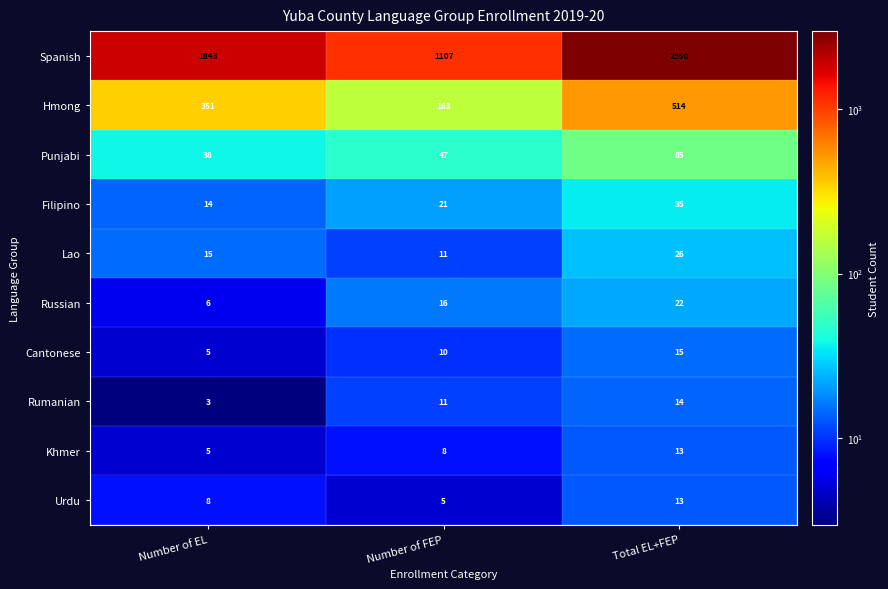

How many Urdu values are between 5 and 13?

3